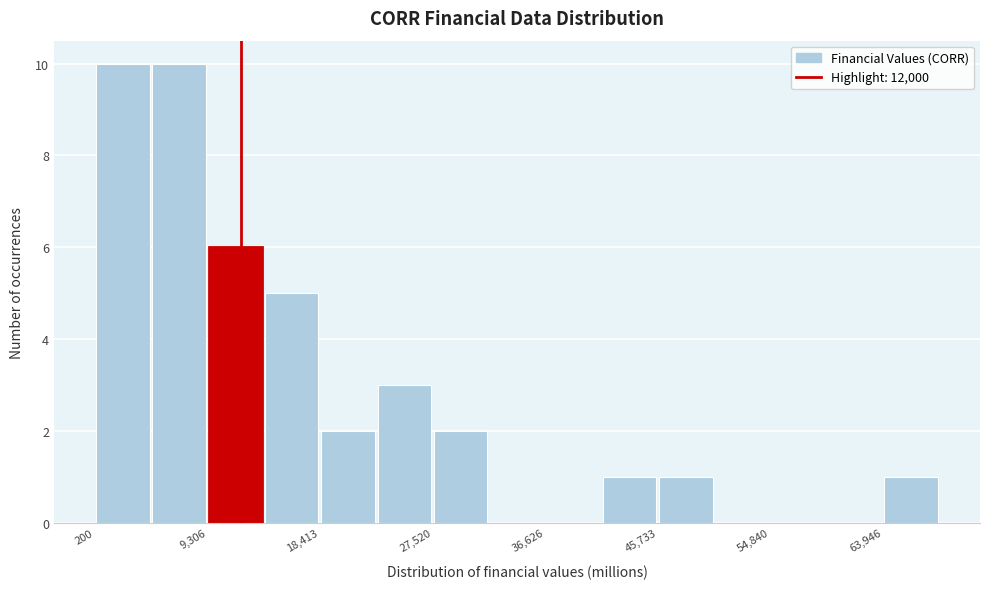

What is the height of the bar covering 64000 to 69000 on the x-axis? Neither the bar edges nor the heights are printed on the chart, so give them approximately, as read against the axes.

1